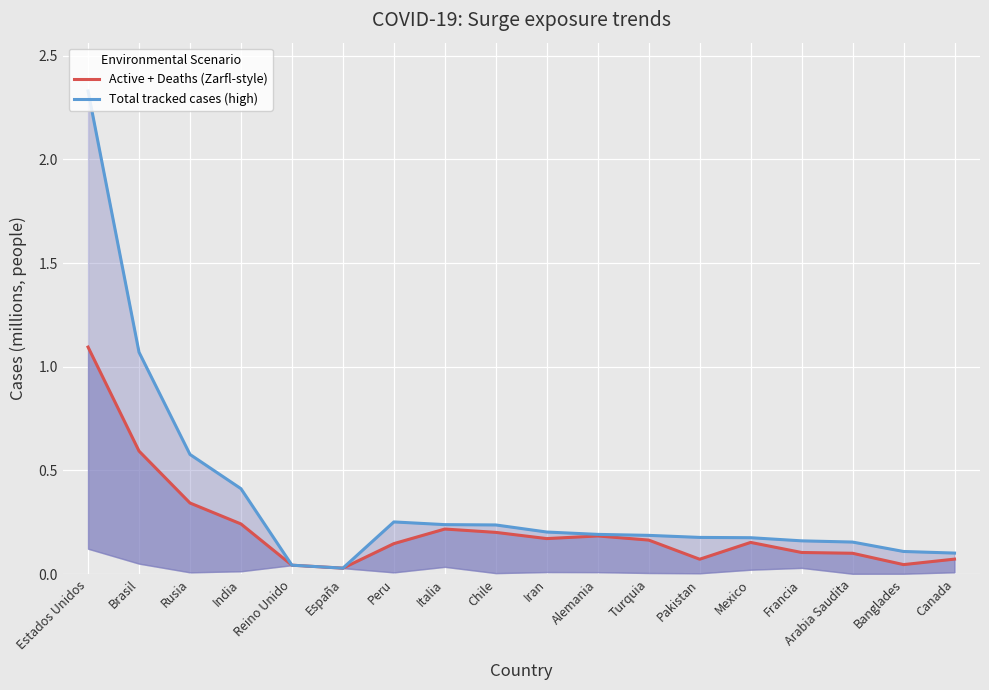

The Active + Deaths (Zarfl-style) series shows 0.2 at India. True or false?

True